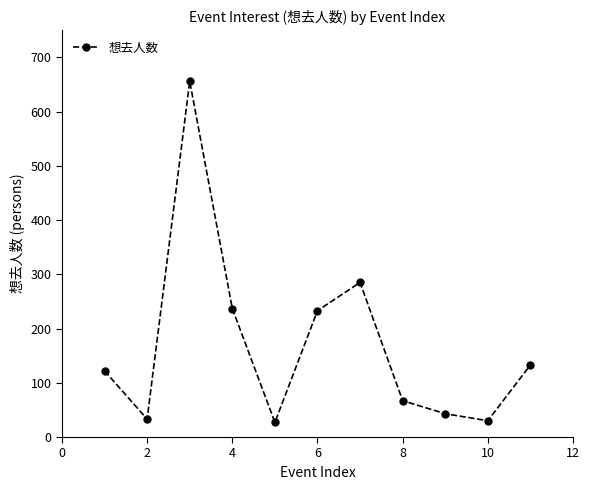

What is the average value?

170